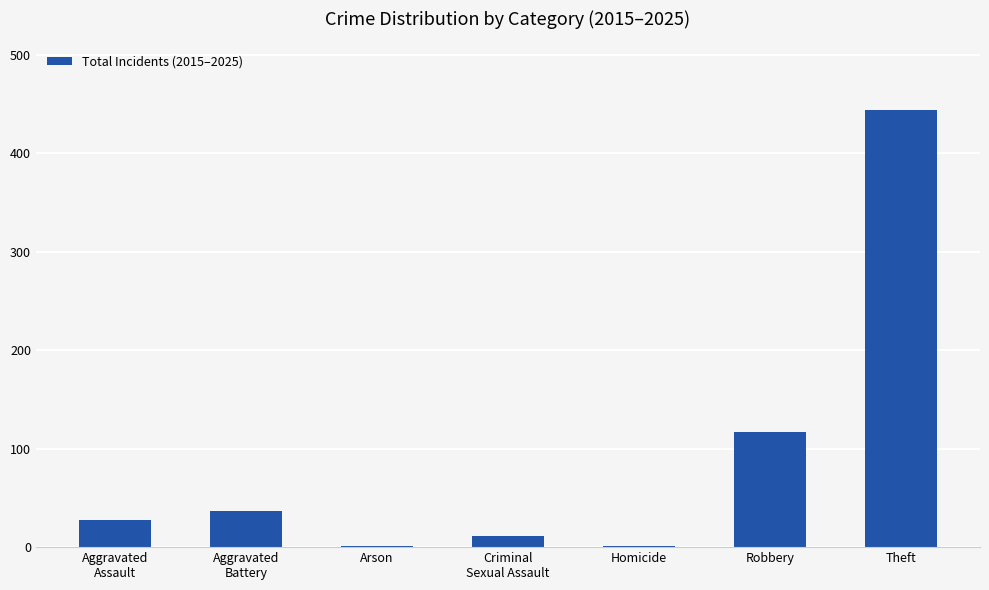

Is it true that the value at Theft is 632?

False